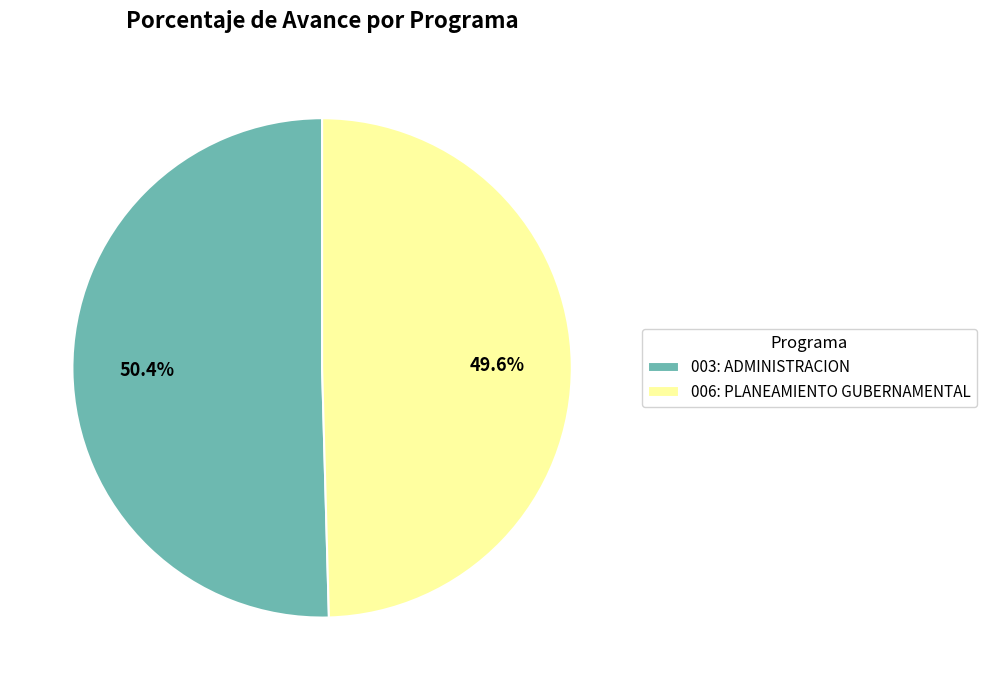

Does 006: PLANEAMIENTO GUBERNAMENTAL account for over 50% of the chart?

No